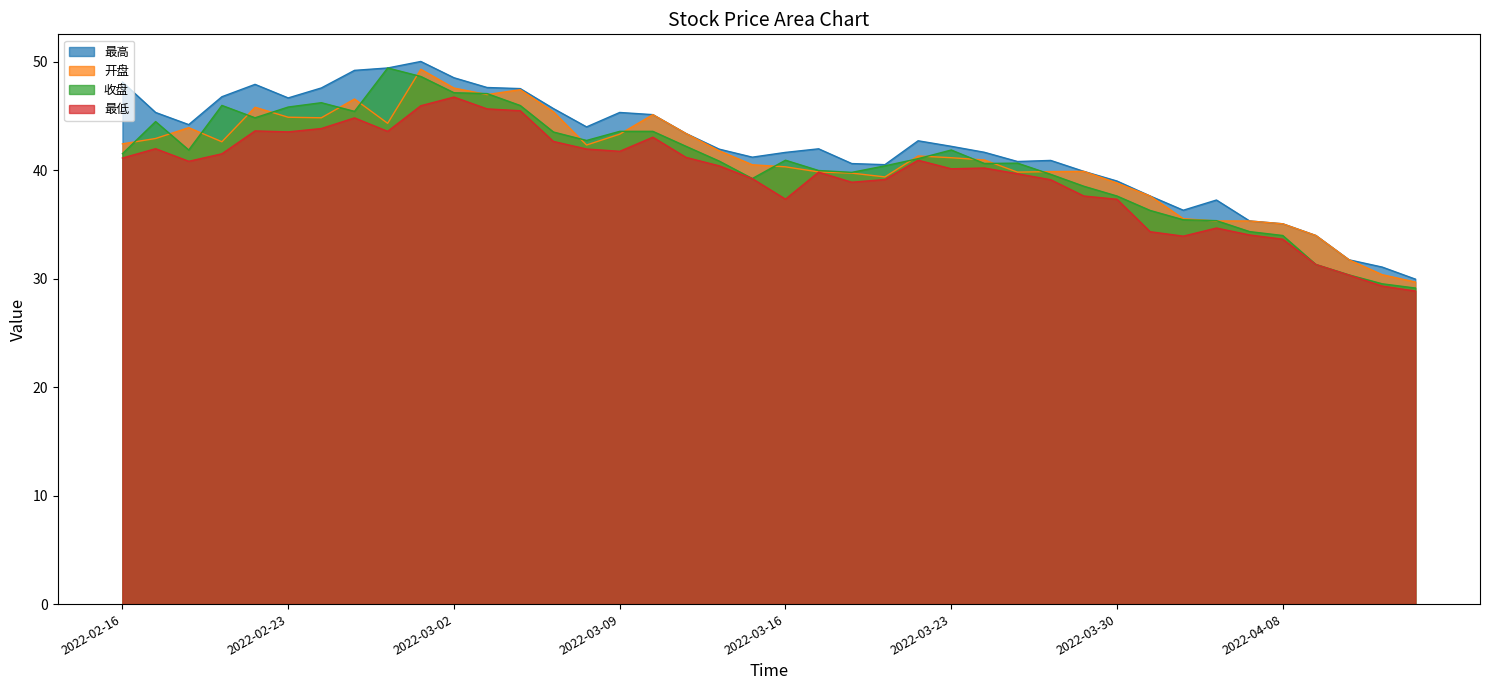

What is the greatest value displayed?

50.0